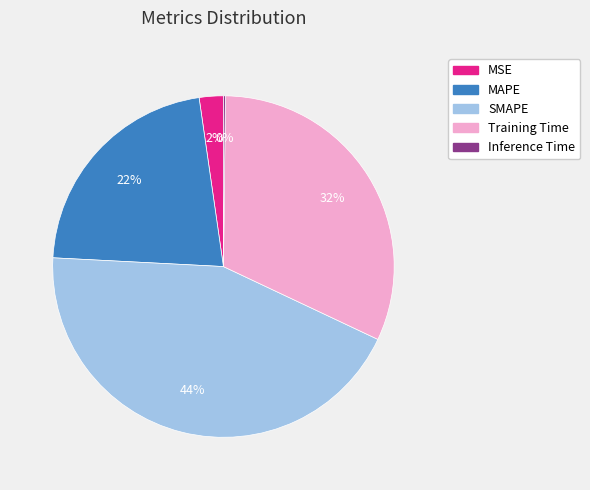

To the nearest percent, what is the difference between the MAPE and SMAPE slice percentages?

22%